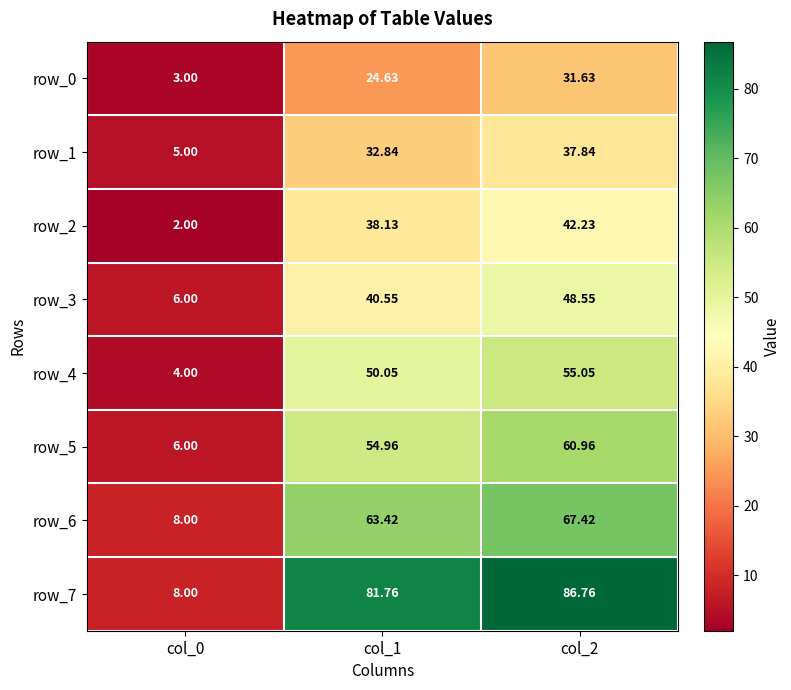

Rank the categories by row_0 value from highest to lowest.

col_2, col_1, col_0